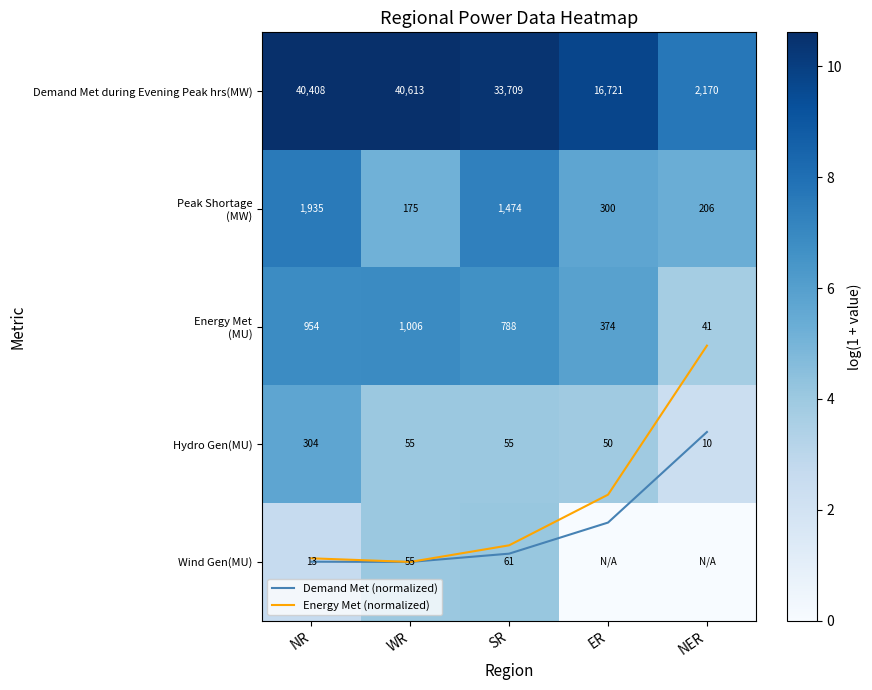

At which category is the sum across all series the highest?

NR